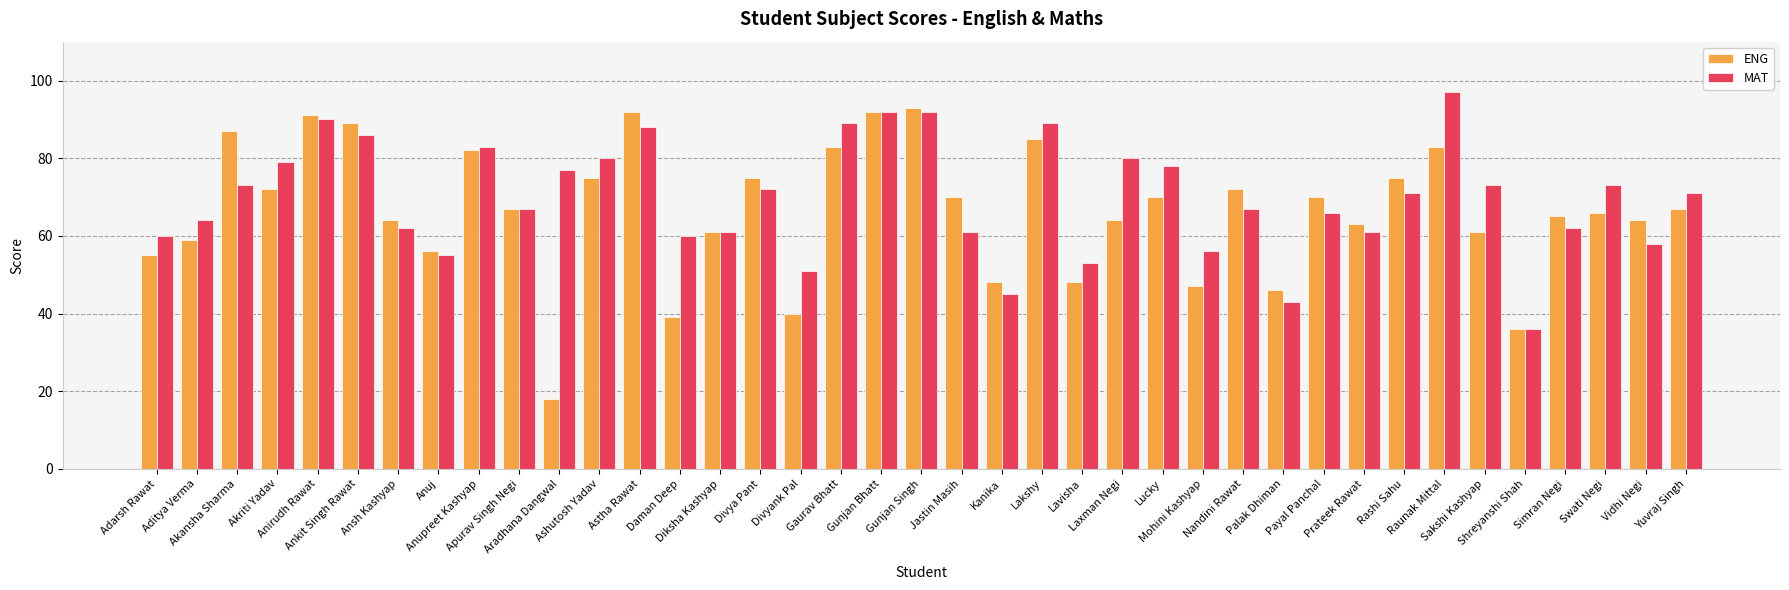

Between Simran Negi and Vidhi Negi, which series saw the biggest shift?

MAT